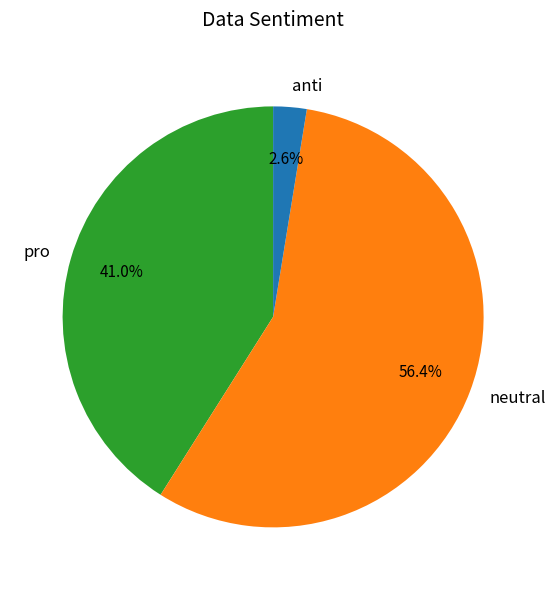

Does any single category account for the majority?

Yes